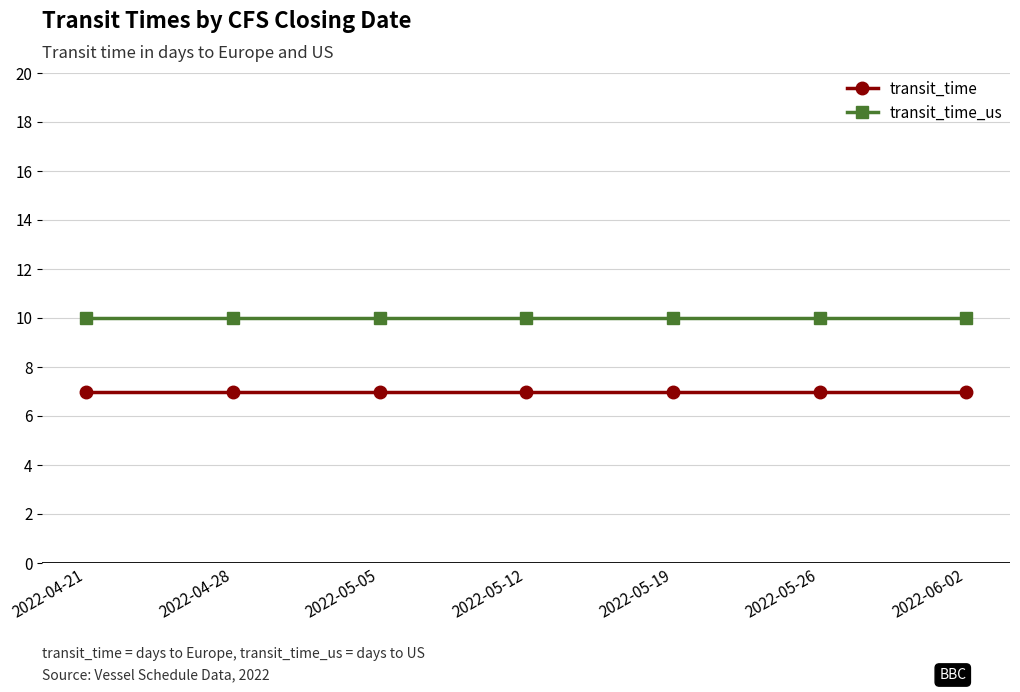

Reading left to right, extract all data points from this chart.

transit_time: 7	7	7	7	7	7	7
transit_time_us: 10	10	10	10	10	10	10